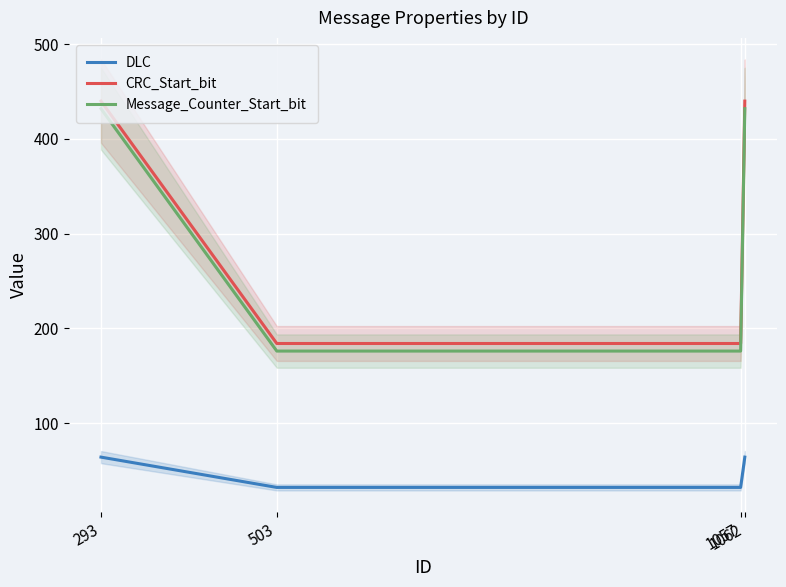

Which series changed the most between 293 and 1062?

DLC